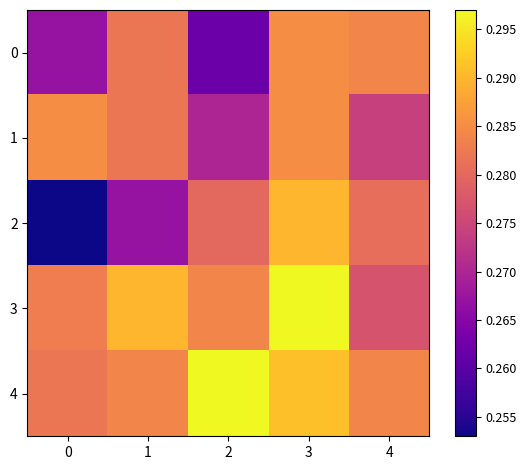

Which has a higher value, 4 or 1?

4